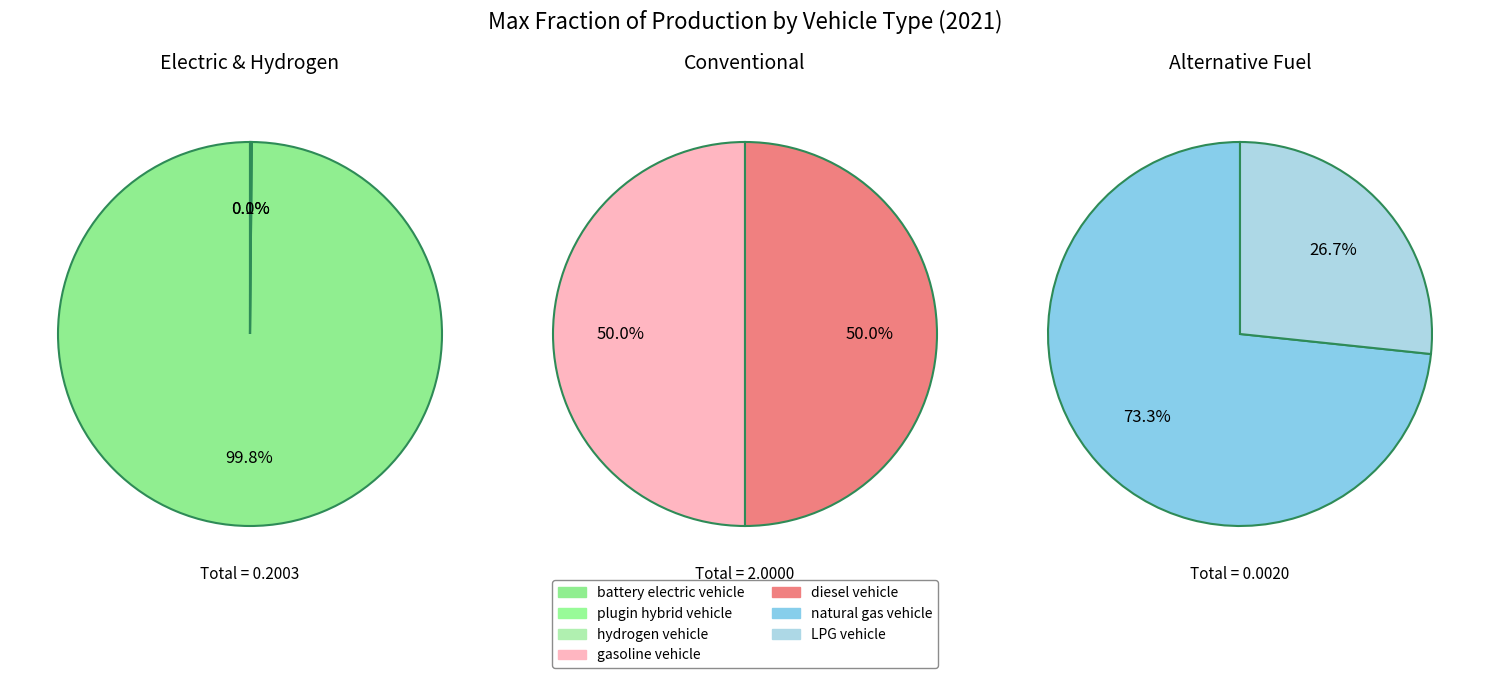

What is the change in value from natural gas vehicle to diesel vehicle?

+1.0